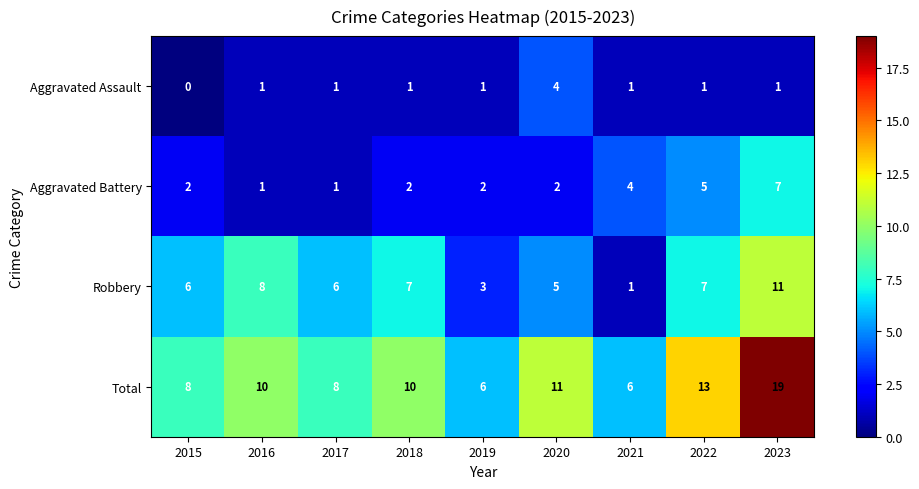

What is the spread (max minus min) of values at 2018?

9